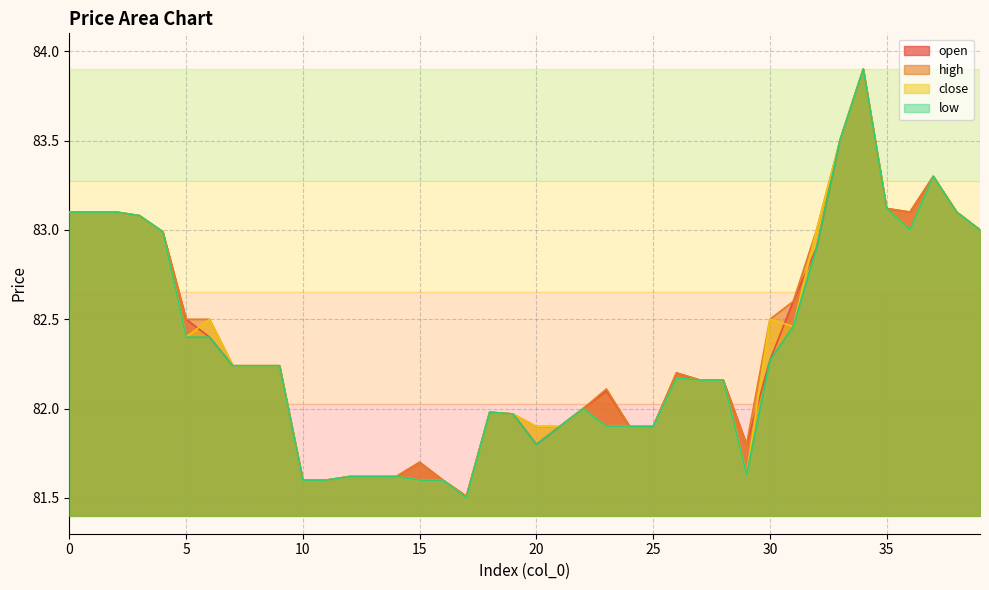

Reading left to right, what are all the values shown in this chart?

open: 0=83.1	1=83.1	2=83.1	3=83.1	4=83.0	5=82.5	6=82.4	7=82.2	8=82.2	9=82.2	10=81.6	11=81.6	12=81.6	13=81.6	14=81.6	15=81.7	16=81.6	17=81.5	18=82.0	19=82.0	20=81.8	21=81.9	22=82.0	23=82.1	24=81.9	25=81.9	26=82.2	27=82.2	28=82.2	29=81.8	30=82.3	31=82.6	32=82.9	33=83.5	34=83.9	35=83.1	36=83.1	37=83.3	38=83.1	39=83.0
high: 0=83.1	1=83.1	2=83.1	3=83.1	4=83.0	5=82.5	6=82.5	7=82.2	8=82.2	9=82.2	10=81.6	11=81.6	12=81.6	13=81.6	14=81.6	15=81.7	16=81.6	17=81.5	18=82.0	19=82.0	20=81.9	21=81.9	22=82.0	23=82.1	24=81.9	25=81.9	26=82.2	27=82.2	28=82.2	29=81.8	30=82.5	31=82.6	32=83.0	33=83.5	34=83.9	35=83.1	36=83.1	37=83.3	38=83.1	39=83.0
close: 0=83.1	1=83.1	2=83.1	3=83.1	4=83.0	5=82.4	6=82.5	7=82.2	8=82.2	9=82.2	10=81.6	11=81.6	12=81.6	13=81.6	14=81.6	15=81.6	16=81.6	17=81.5	18=82.0	19=82.0	20=81.9	21=81.9	22=82.0	23=81.9	24=81.9	25=81.9	26=82.2	27=82.2	28=82.2	29=81.6	30=82.5	31=82.5	32=83.0	33=83.5	34=83.9	35=83.1	36=83.0	37=83.3	38=83.1	39=83.0
low: 0=83.1	1=83.1	2=83.1	3=83.1	4=83.0	5=82.4	6=82.4	7=82.2	8=82.2	9=82.2	10=81.6	11=81.6	12=81.6	13=81.6	14=81.6	15=81.6	16=81.6	17=81.5	18=82.0	19=82.0	20=81.8	21=81.9	22=82.0	23=81.9	24=81.9	25=81.9	26=82.2	27=82.2	28=82.2	29=81.6	30=82.3	31=82.5	32=82.9	33=83.5	34=83.9	35=83.1	36=83.0	37=83.3	38=83.1	39=83.0